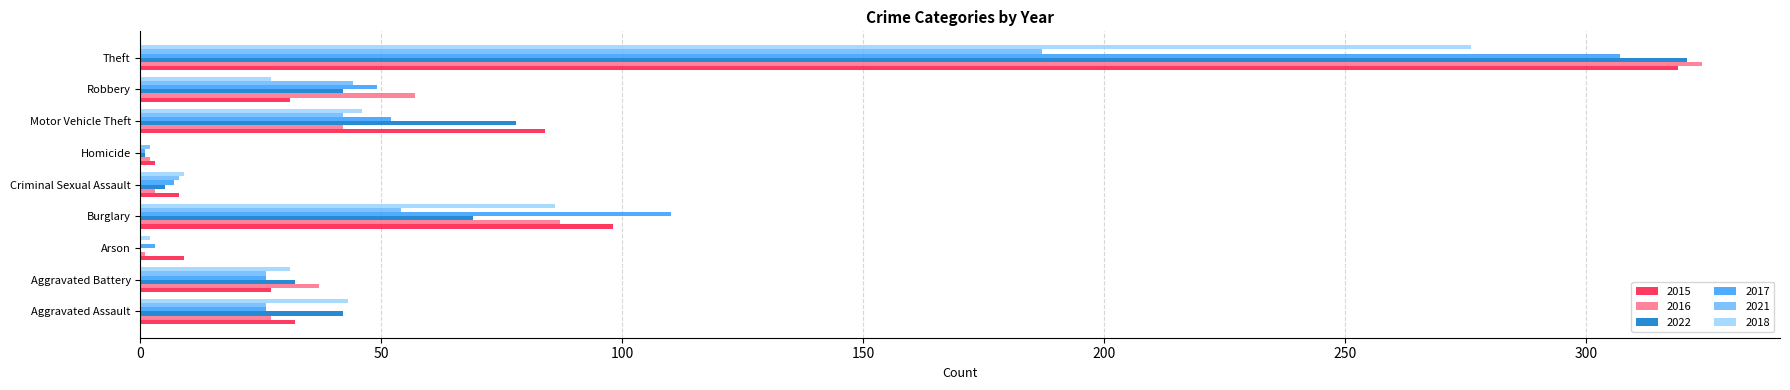

True or false: 2016 has a value of 28 at Burglary.

False